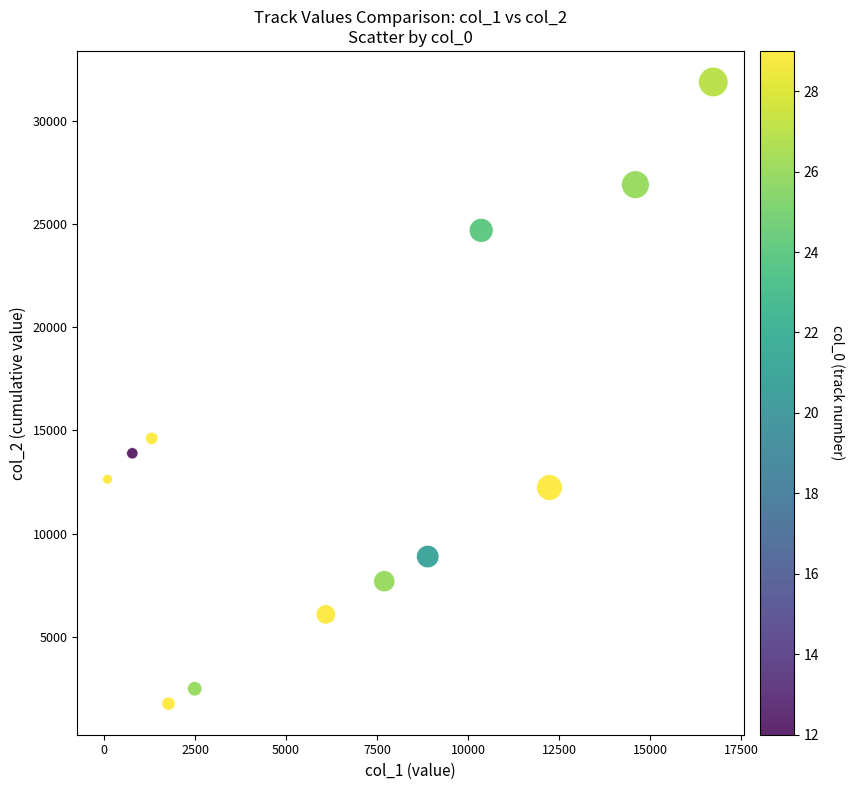

What is the average Y value?

13650